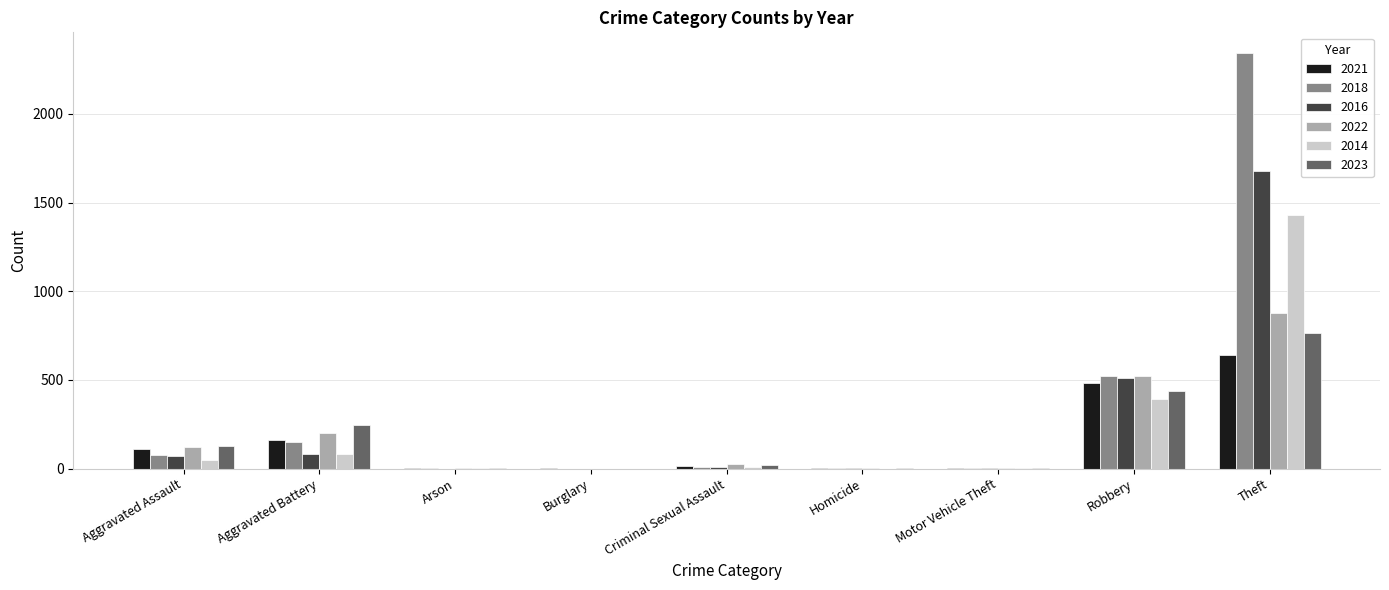

What is the spread (max minus min) of values at Robbery?

126